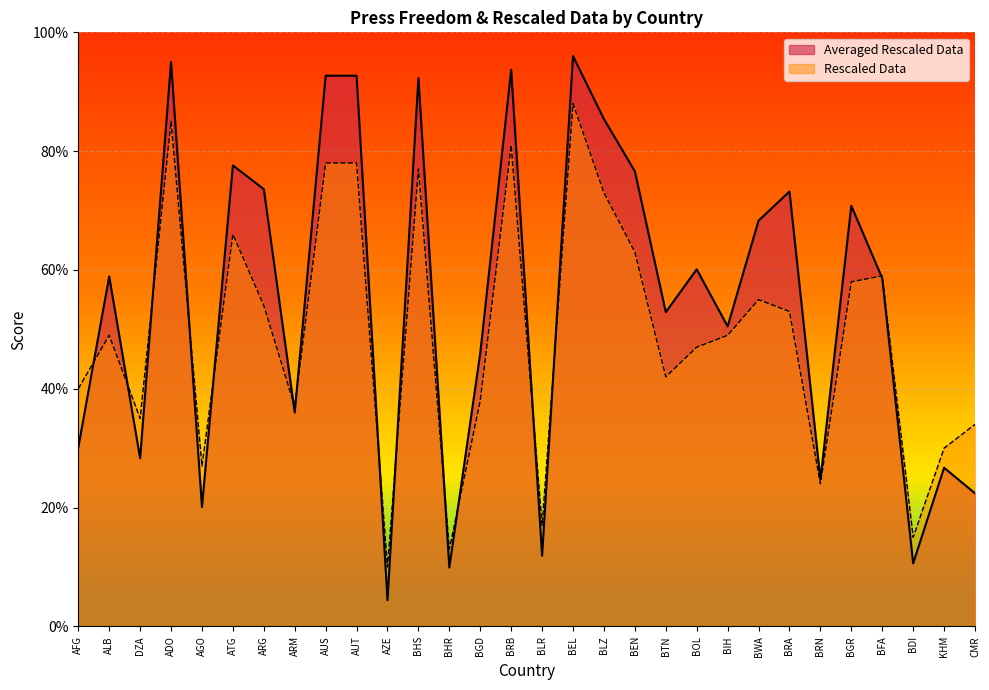

What is the highest value of the Rescaled Data series?

0.9